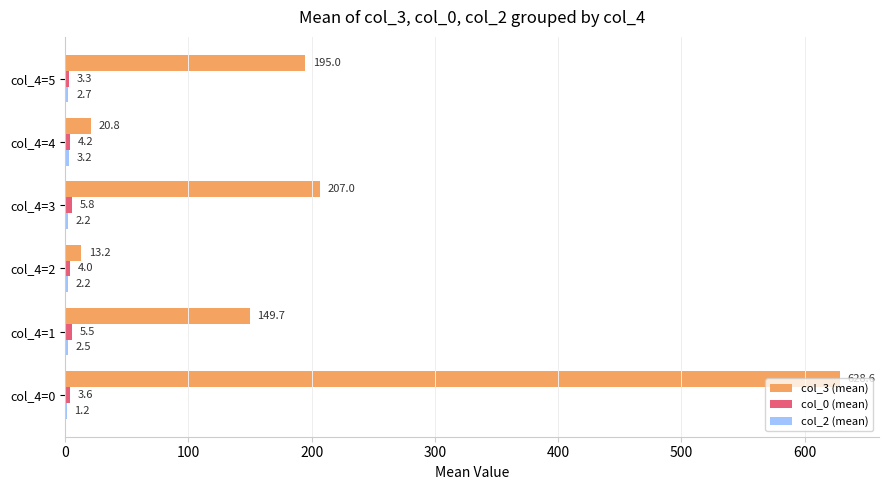

What is the total value across all series at col_4=5?

201.0